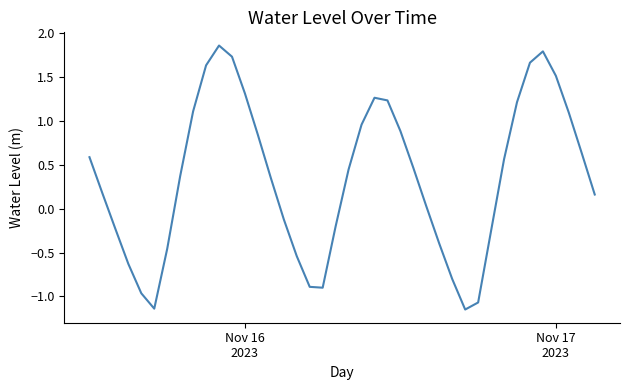

Does the chart display data point markers on the line(s)?

No